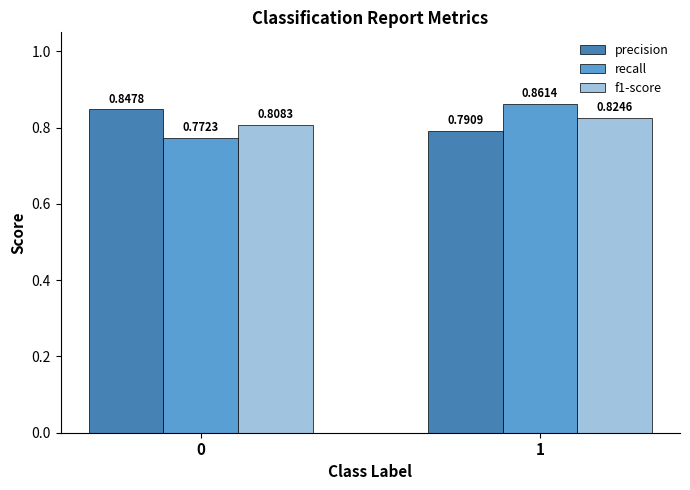

At 1, list the series in order from smallest to largest.

precision, f1-score, recall